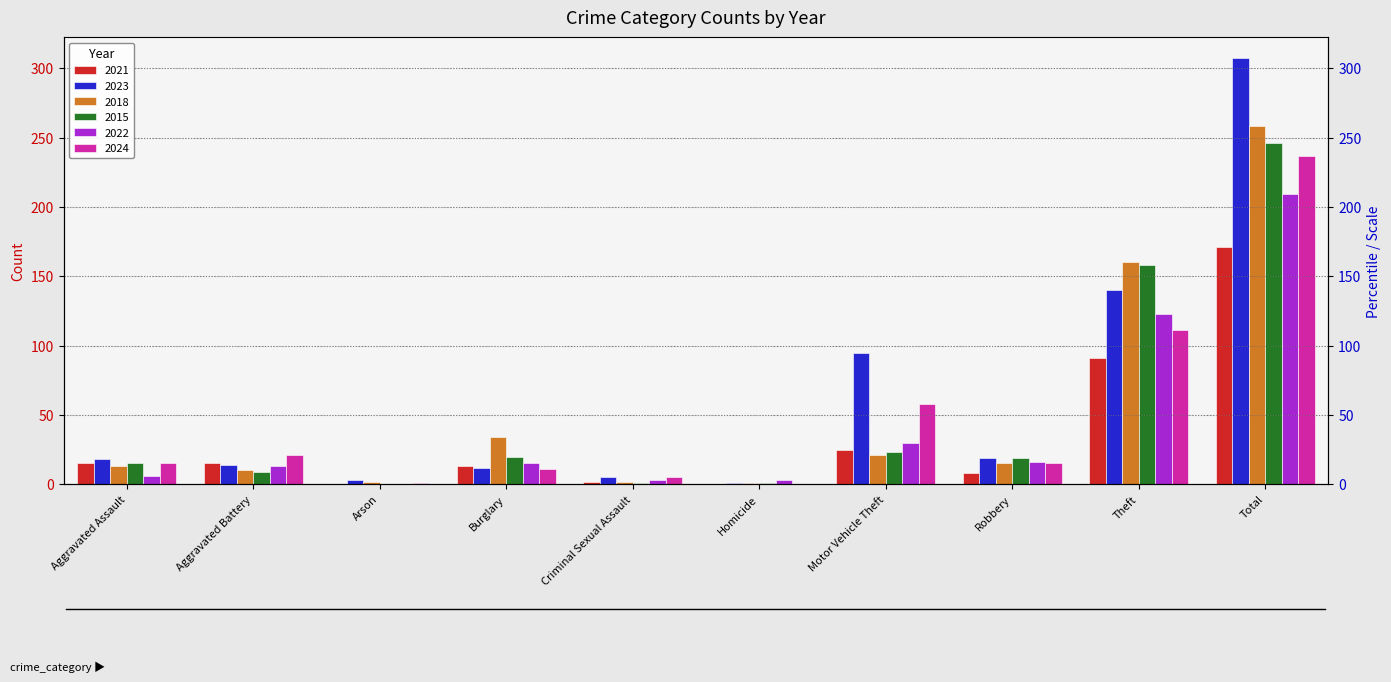

What is the label of the 9th bar from the right?

Aggravated Battery